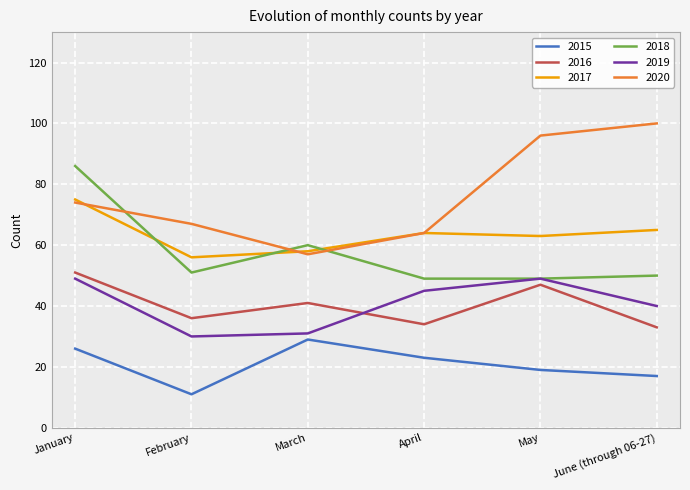

Which category has the highest value across all series?

June (through 06-27)